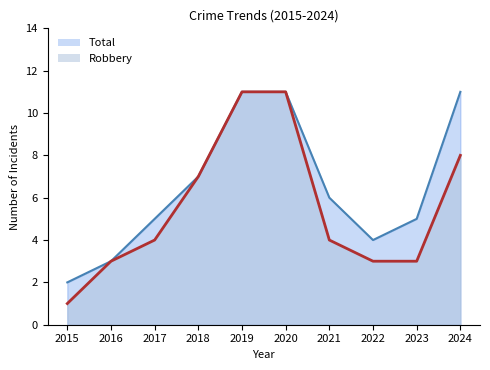

What are all the series names shown in the legend?

Robbery, Total